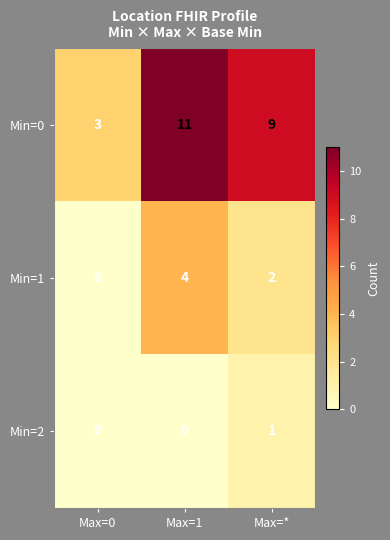

What is the difference between the highest and lowest values at Max=*?

8